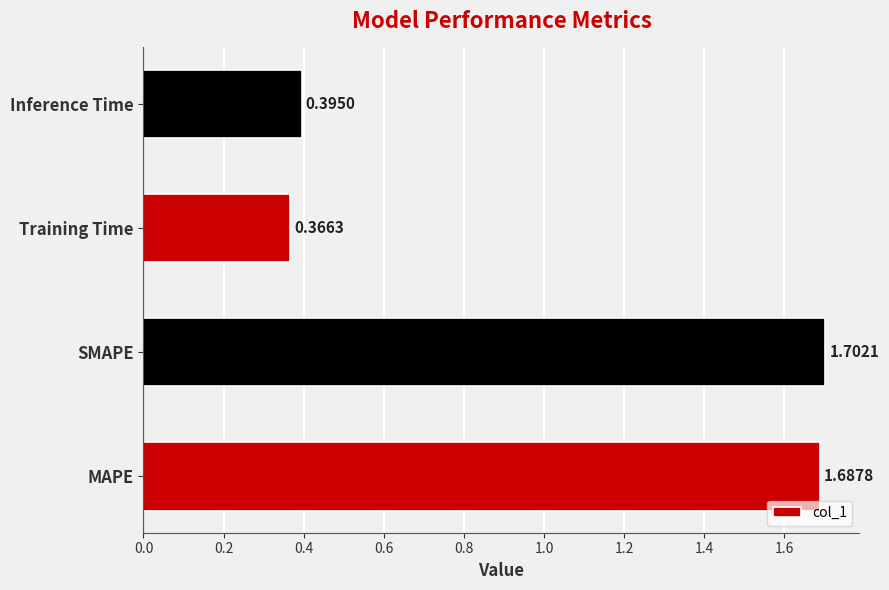

How many series are shown in this chart?

1